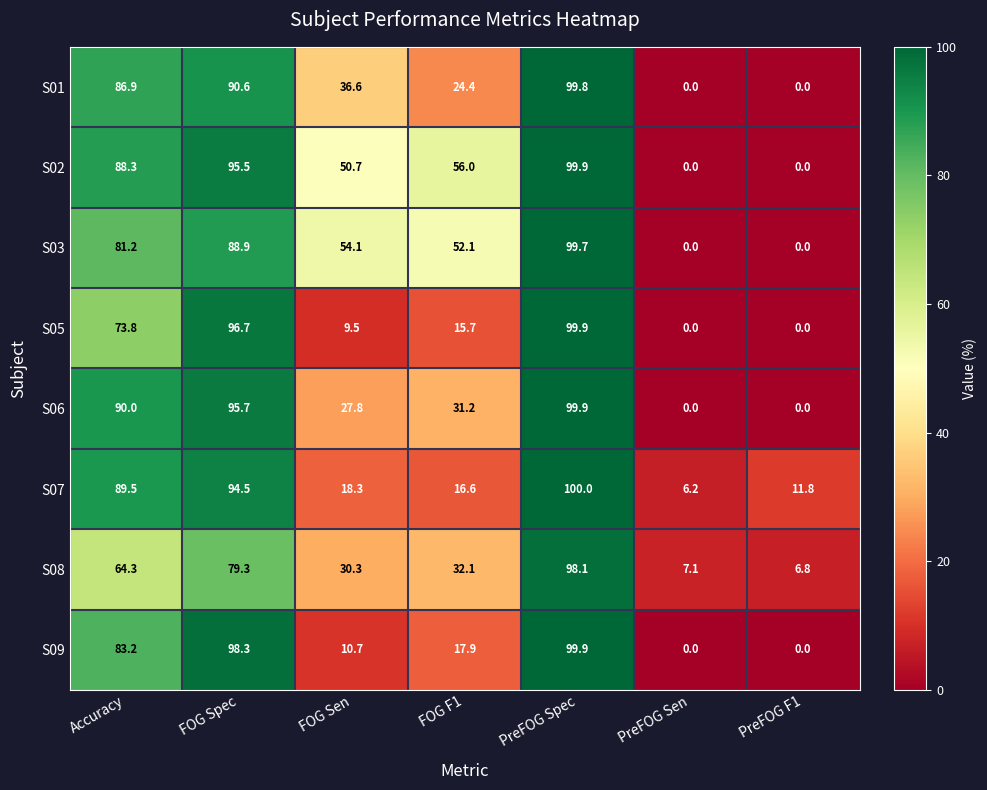

Which series changed the most between Accuracy and PreFOG Spec?

S08